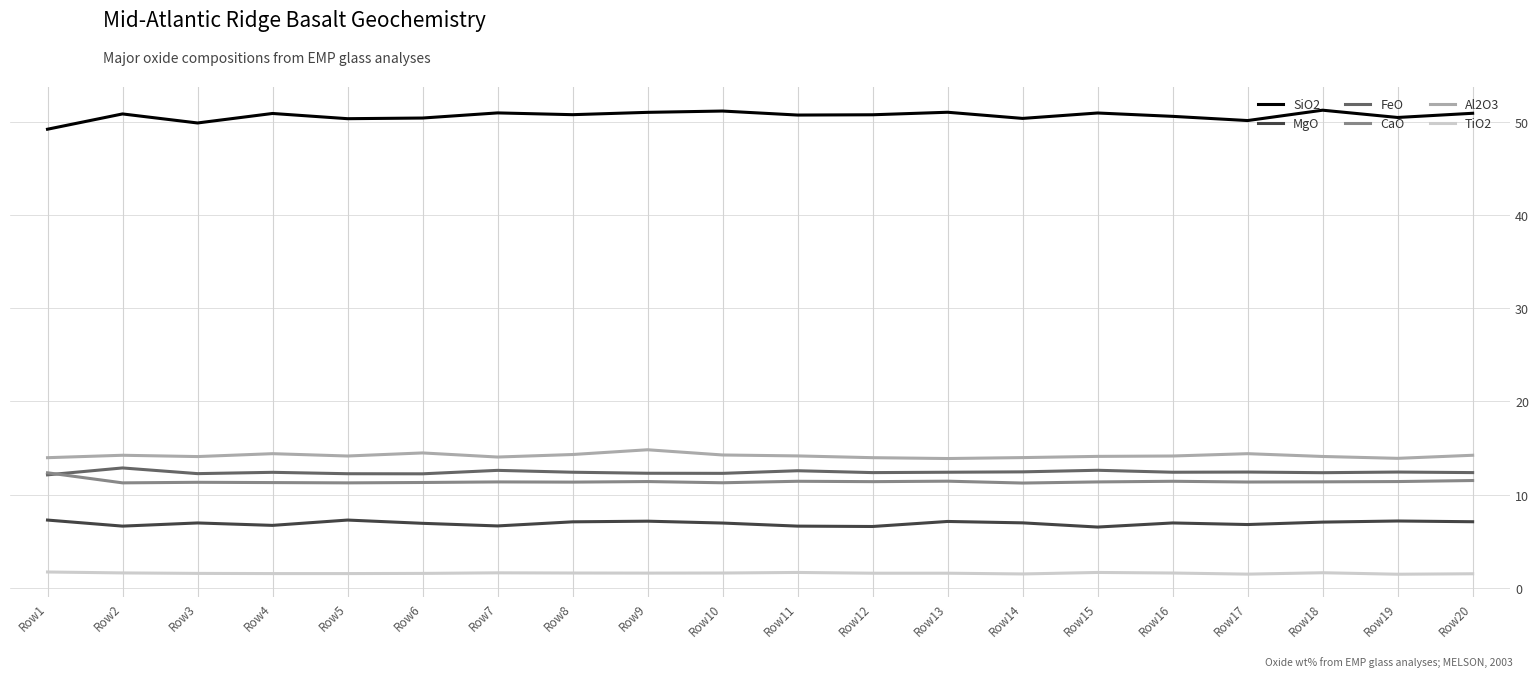

What is the total value across all series at Row19?

96.7